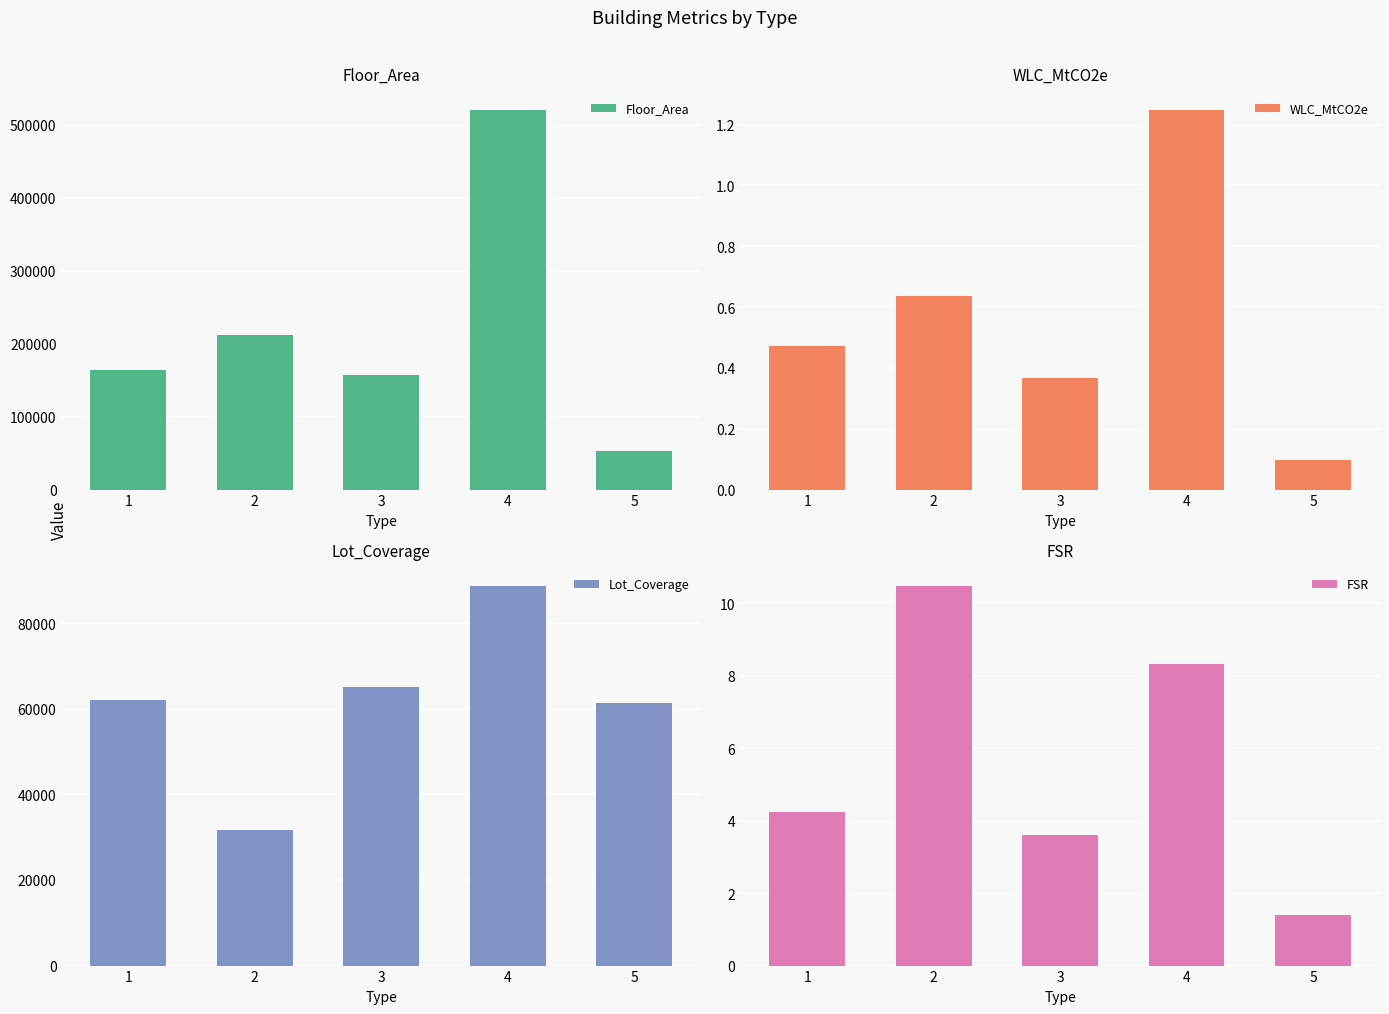

What is the value of the Lot_Coverage bar at the 2nd from the left?

31763.2